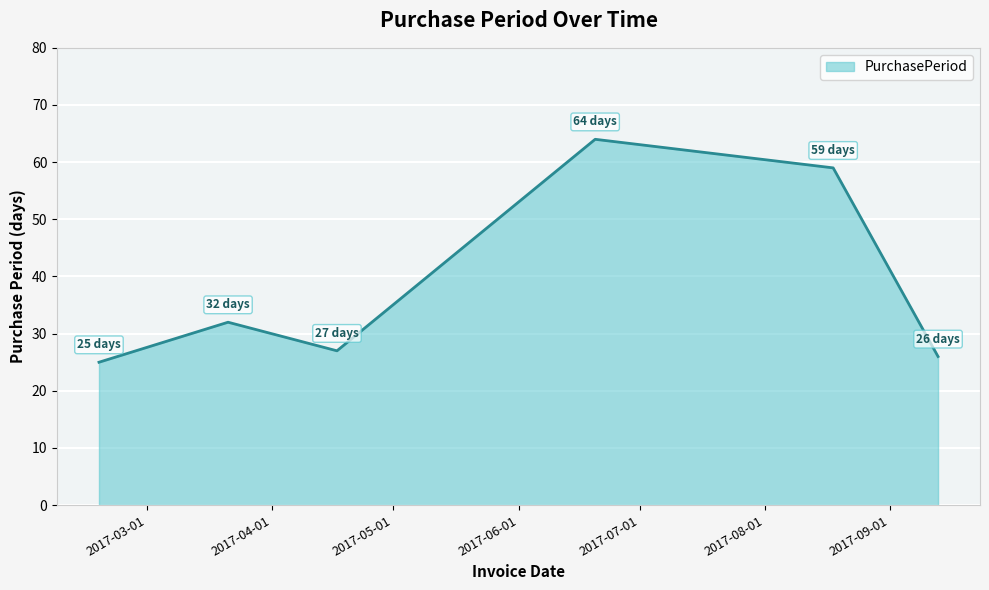

What is the sum of all values?

233